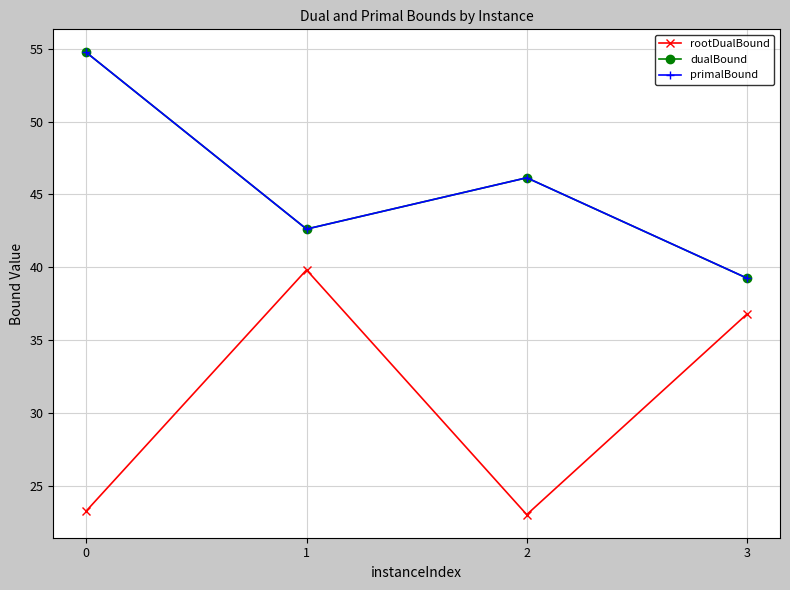

In primalBound, how many points are lower than both neighbors (excluding endpoints)?

1